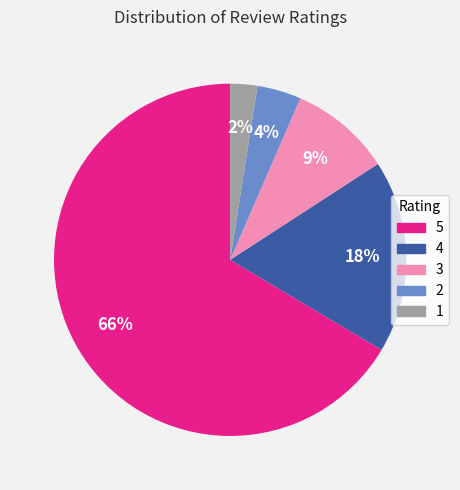

To the nearest percent, what is the average slice percentage?

20%